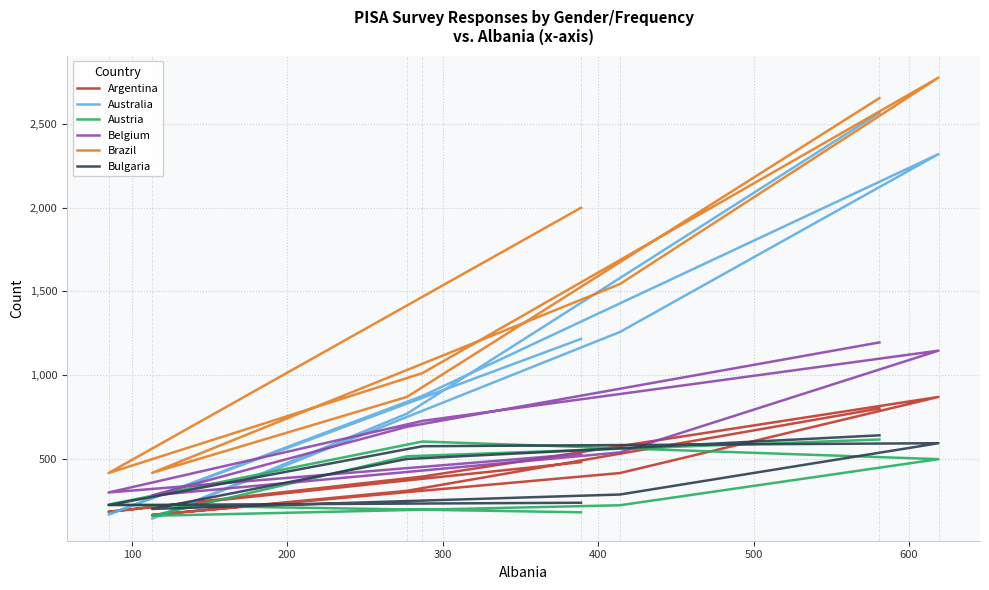

Reading left to right, extract all data points from this chart.

Argentina: 482	186	396	871	417	167	311	802
Australia: 1217	170	877	2319	1258	145	771	2565
Austria: 183	229	605	500	225	162	517	617
Belgium: 531	301	728	1147	540	284	693	1196
Brazil: 1999	417	1013	2775	1544	418	871	2653
Bulgaria: 240	226	577	595	289	203	501	642